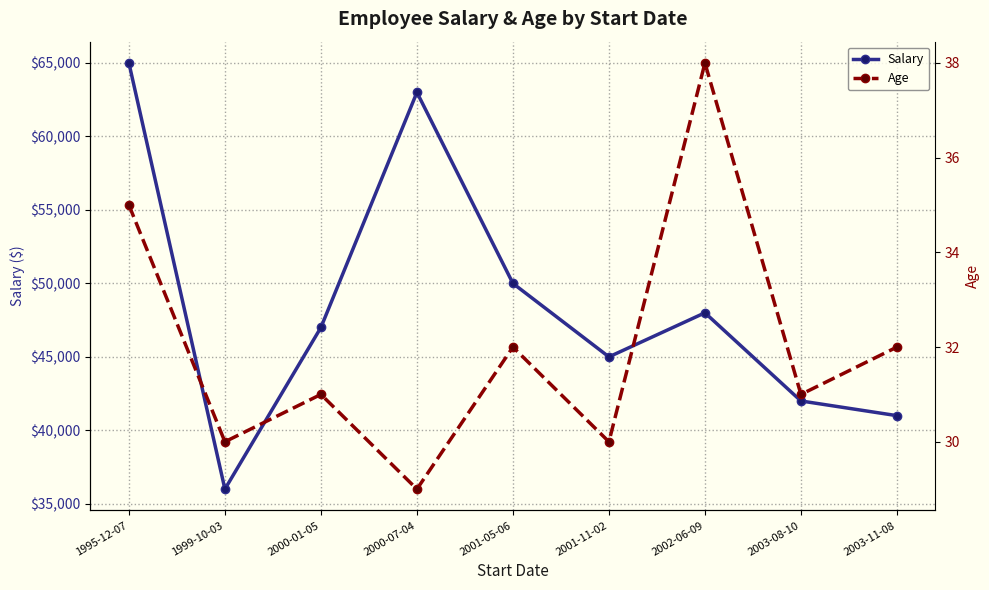

True or false: Salary and Age intersect in this chart.

False